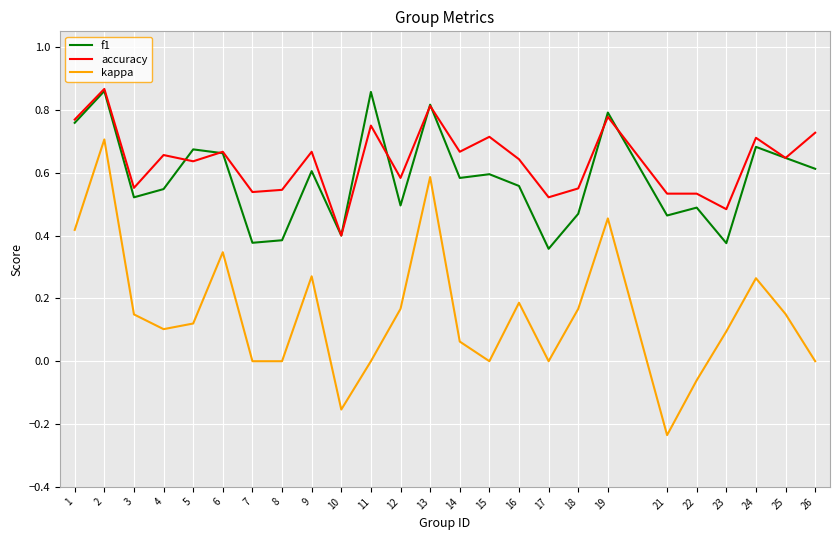

In f1, how many points are lower than both neighbors (excluding endpoints)?

8